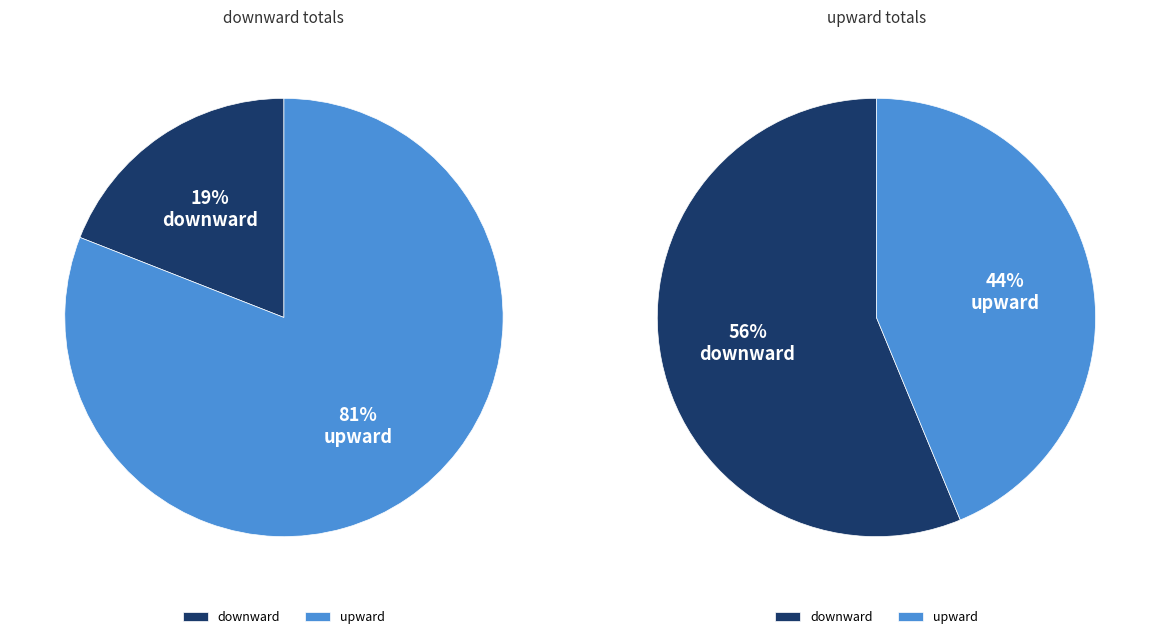

To the nearest percent, what is the difference between the downward and upward slice percentages?

12%